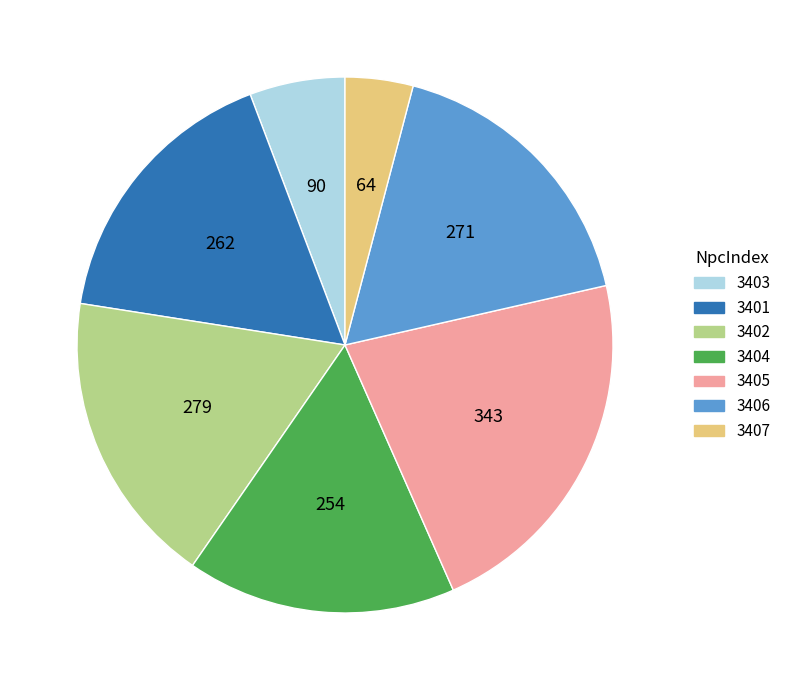

Combined, do 3403 and 3407 account for over 50%?

No